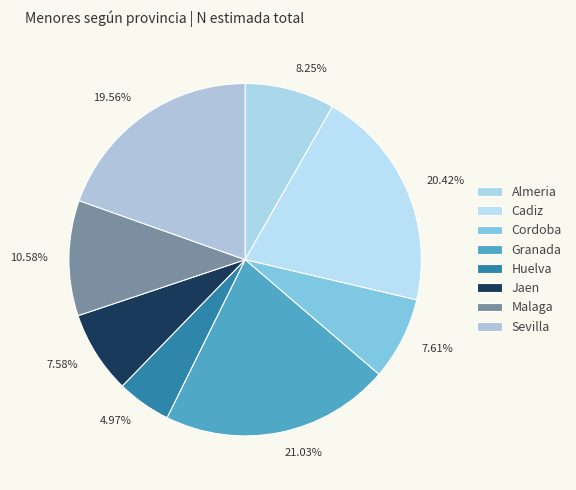

To the nearest percent, what percentage of the pie is Almeria?

8%